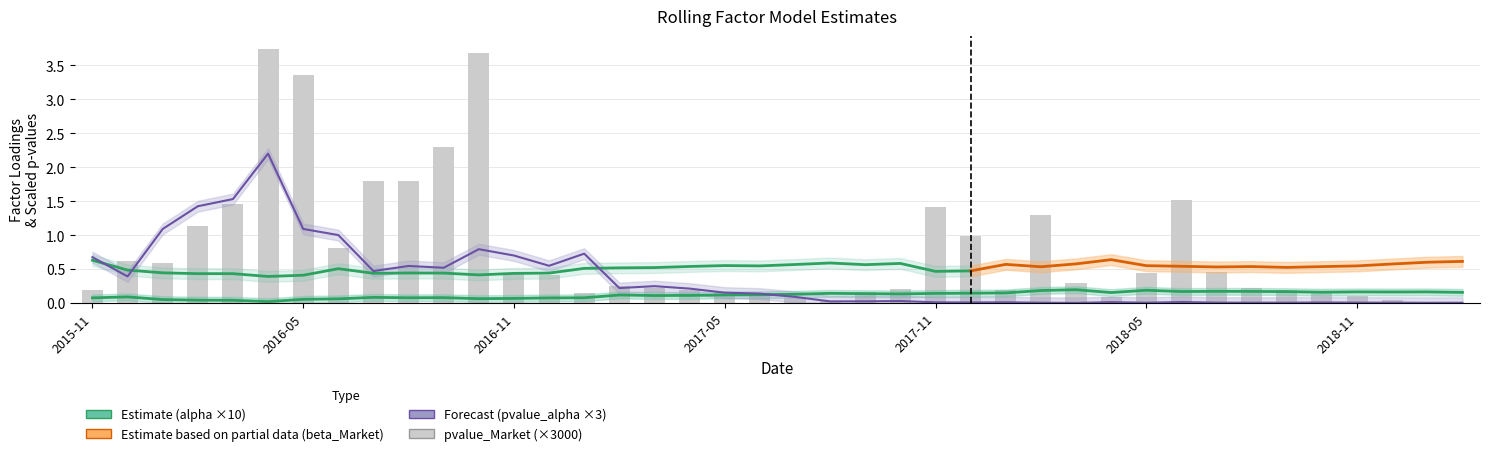

What is the greatest value displayed?

3.7